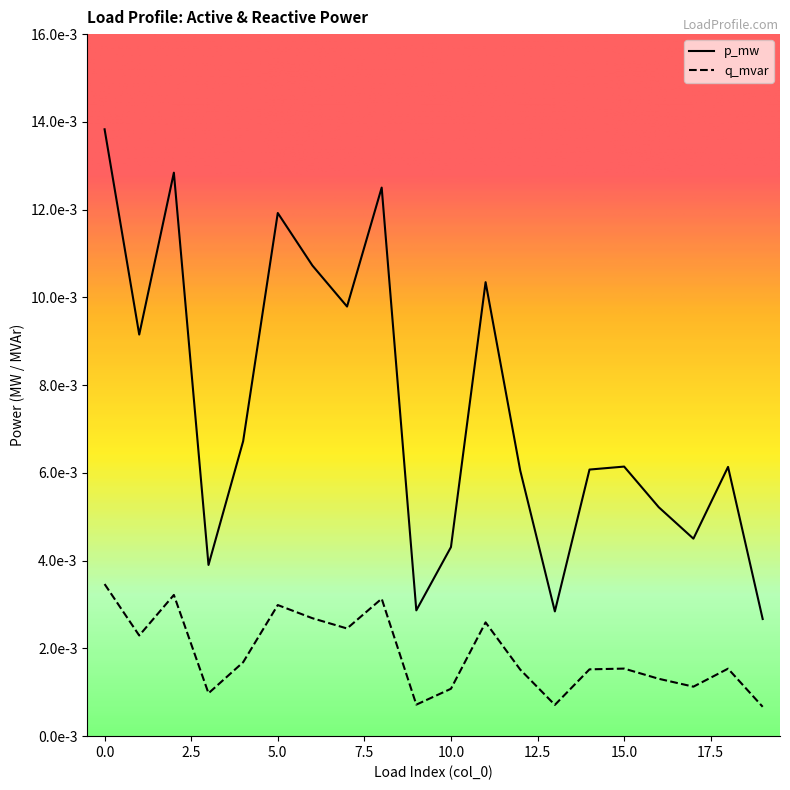

In q_mvar, how many points are lower than both neighbors (excluding endpoints)?

6